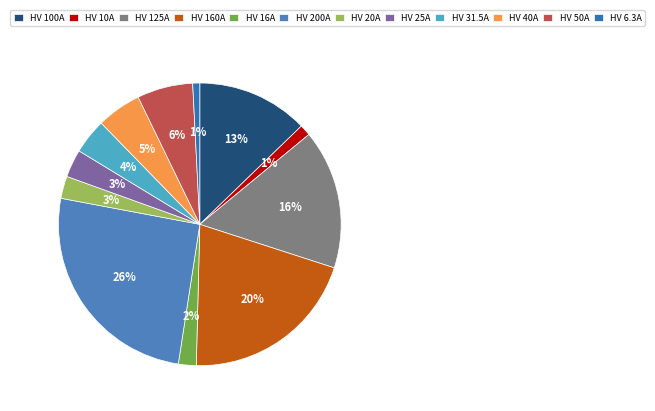

How many slices are in this pie chart?

12